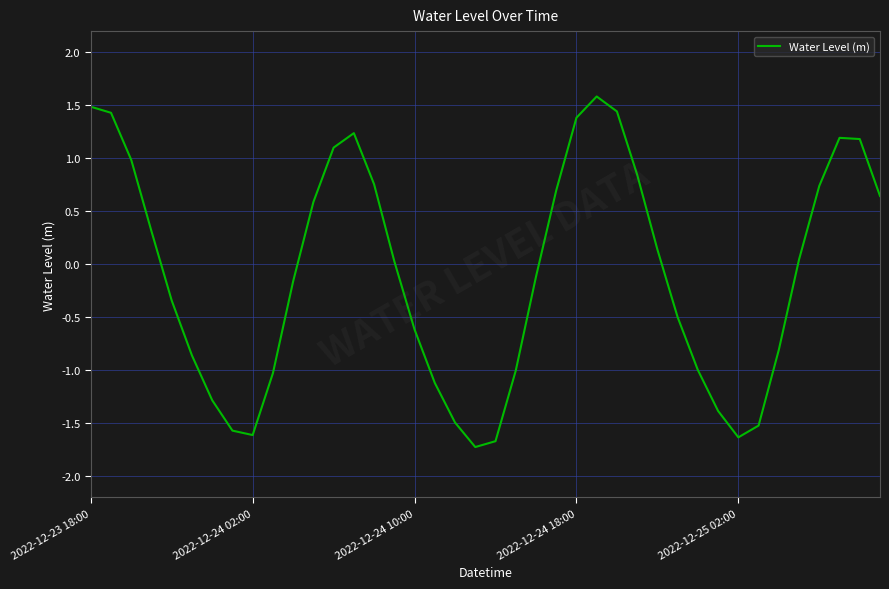

What is the difference between the maximum and minimum values?

3.3